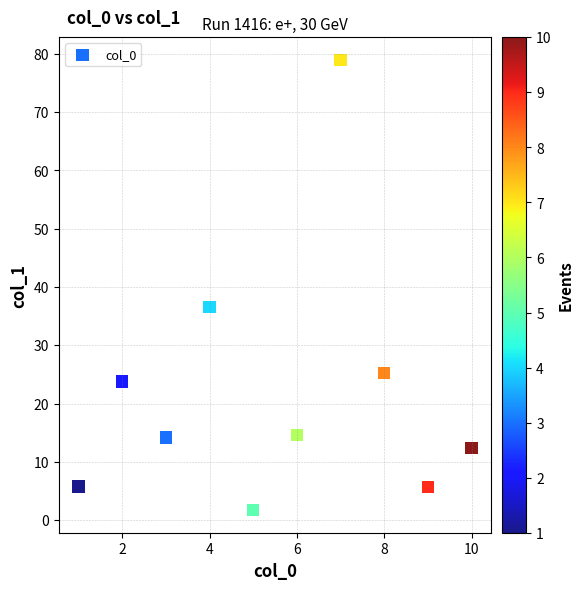

What Y value in the scatter plot is closest to 40?

36.6